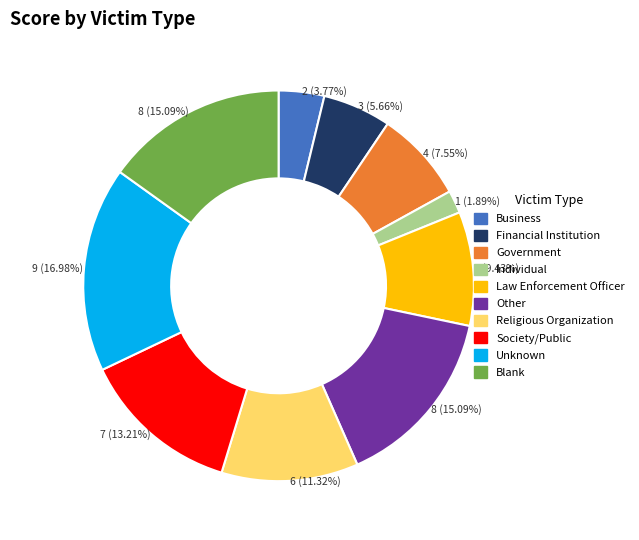

Which category has the biggest portion of the pie?

Unknown